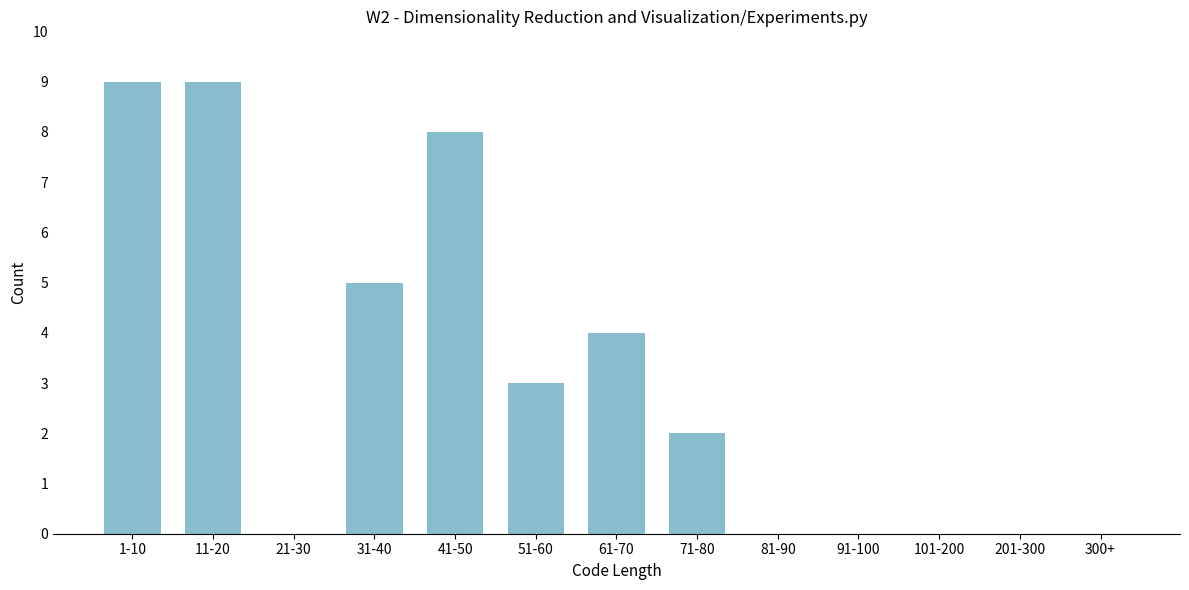

Reading left to right, list all the values displayed in this chart.

1-10=9	11-20=9	21-30=0	31-40=5	41-50=8	51-60=3	61-70=4	71-80=2	81-90=0	91-100=0	101-200=0	201-300=0	300+=0